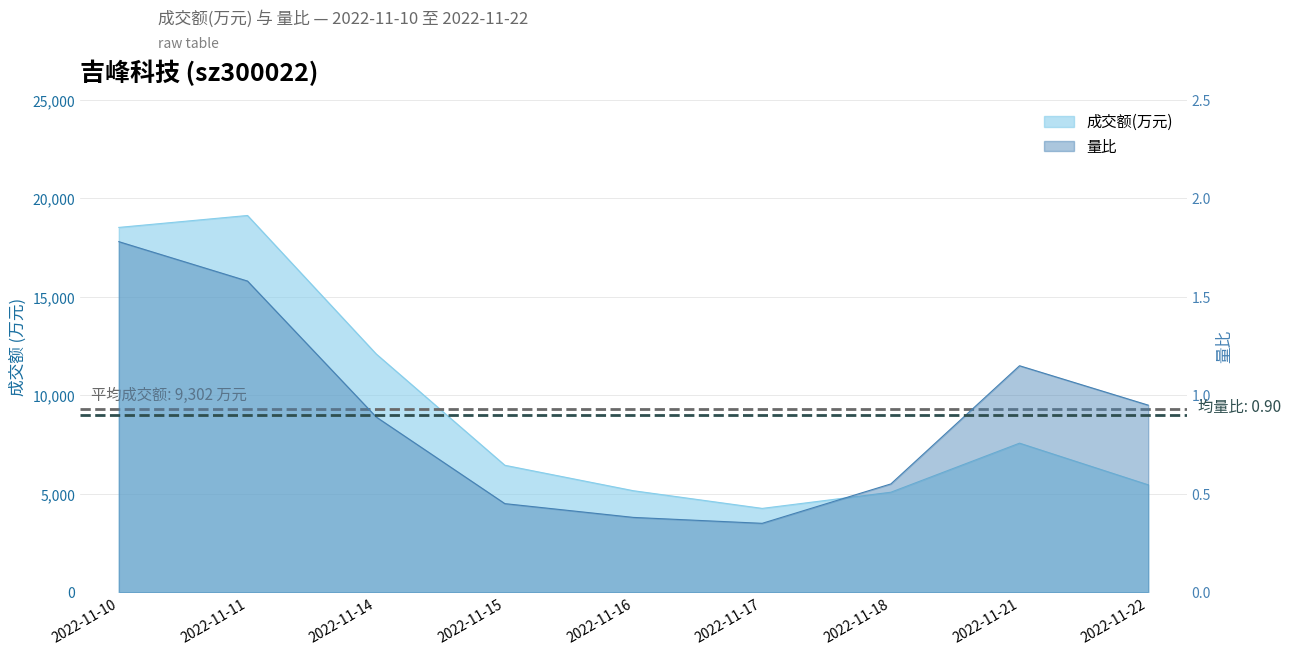

What is the difference between the maximum and second lowest values in the 成交额(万元) series?

14050.0